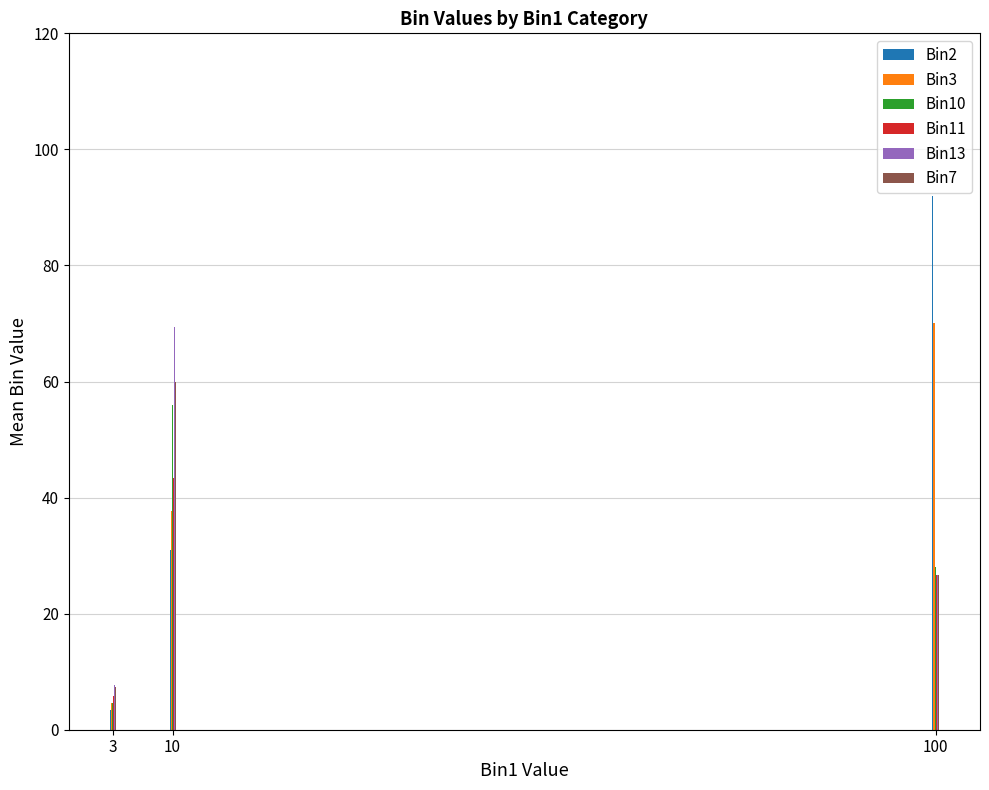

What is the sum of all Bin13 values?

103.6